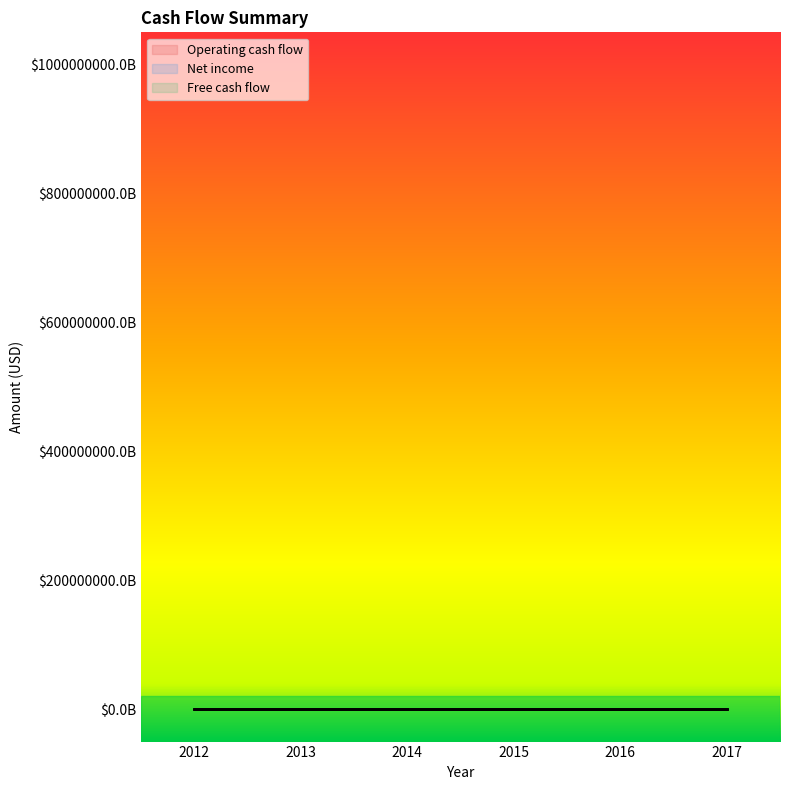

At which category does the chart reach its minimum across all series?

2013